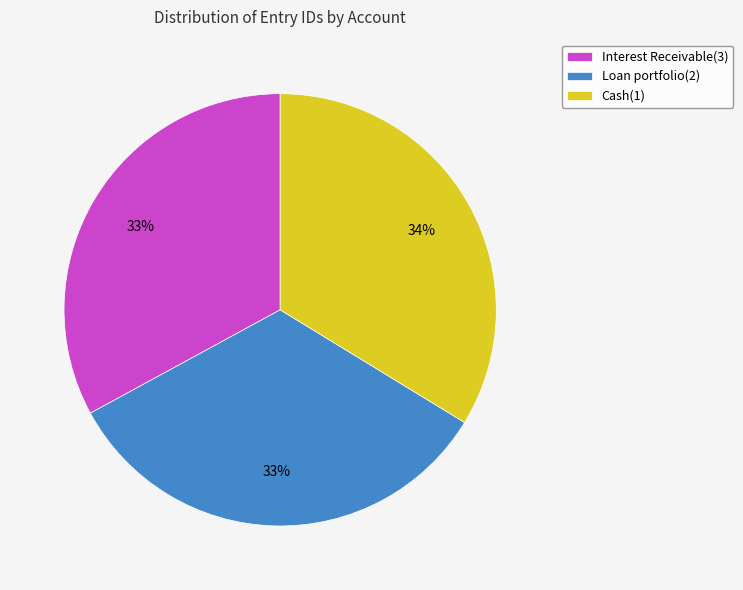

True or false: Cash(1) accounts for 27% of the total.

False